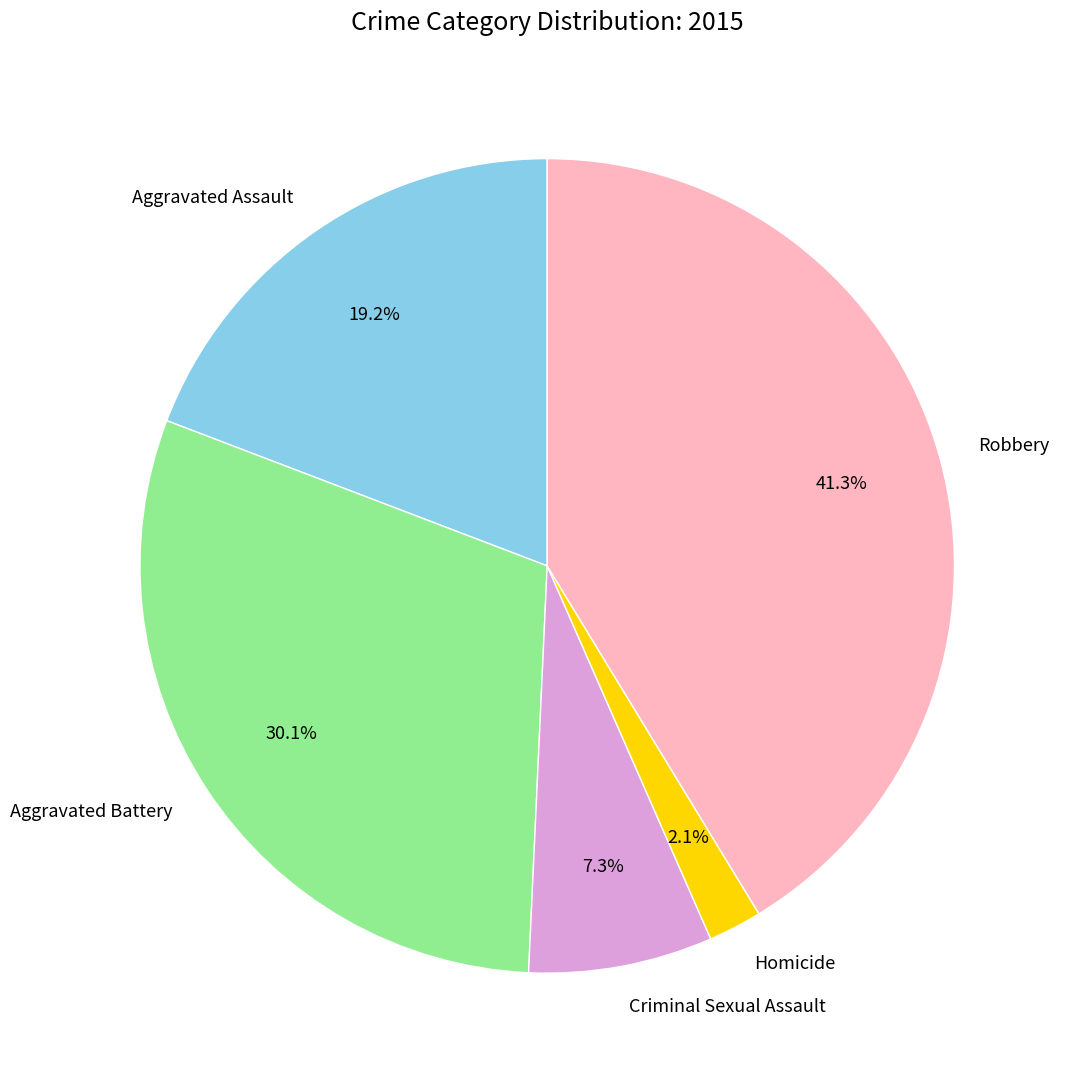

What is the largest slice in the pie chart?

Robbery